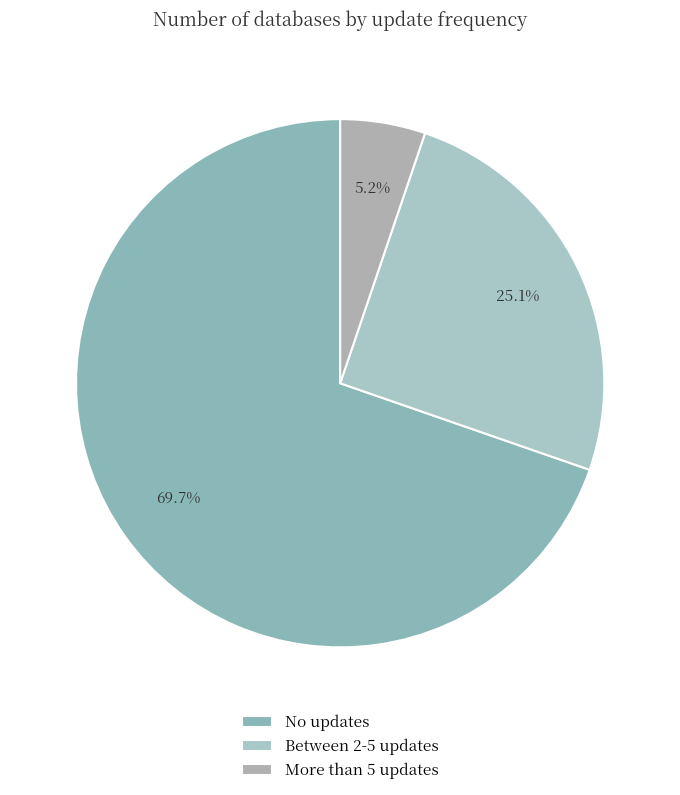

To the nearest percent, what percentage of the pie is No updates?

70%